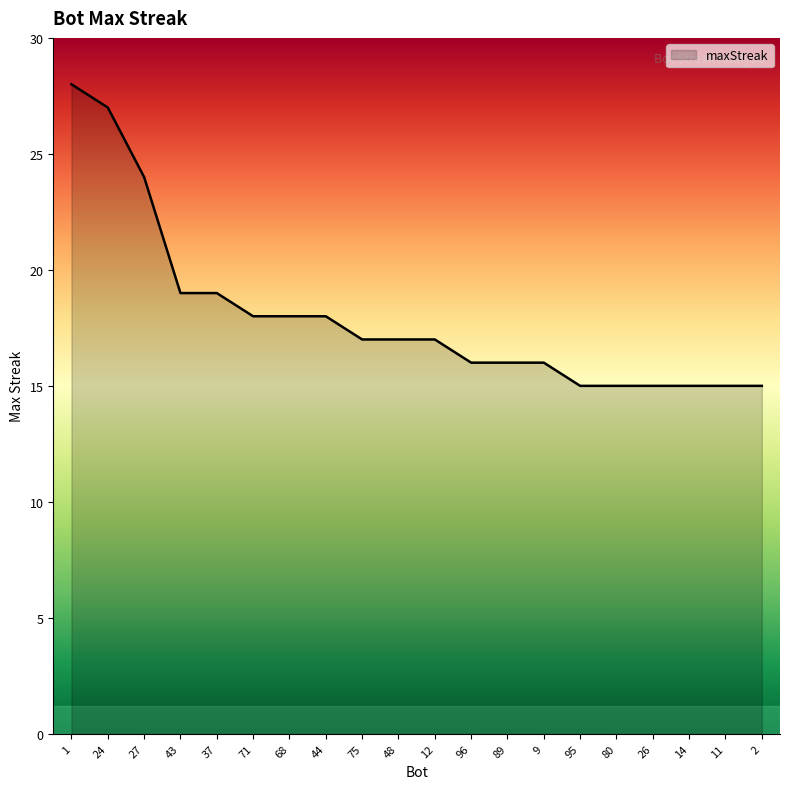

What is the maximum value shown in the chart?

28